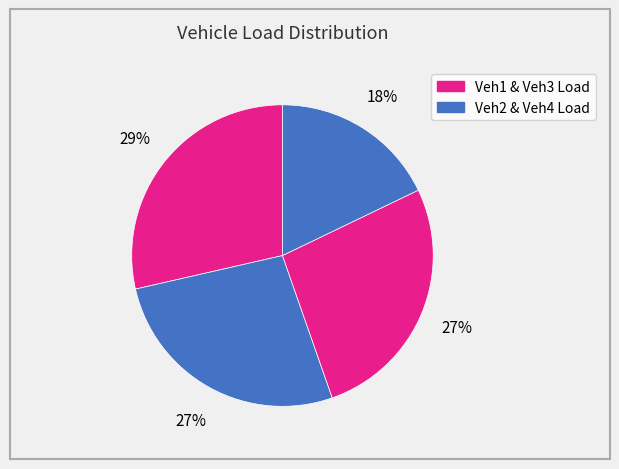

Is there any slice that represents more than half of the pie?

No